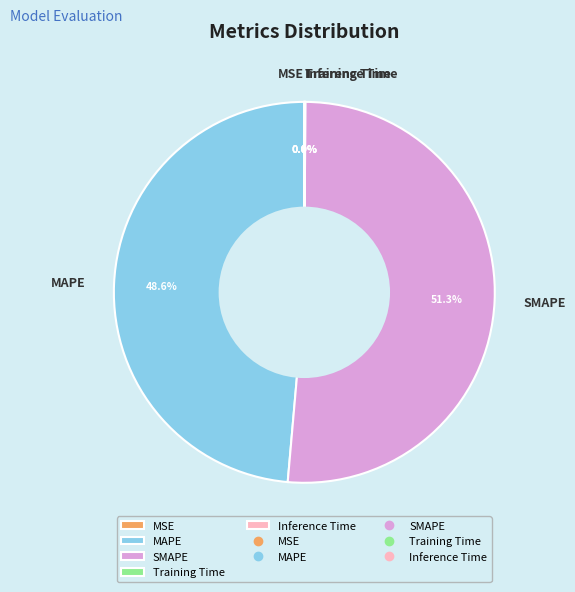

What is the largest slice in the pie chart?

SMAPE